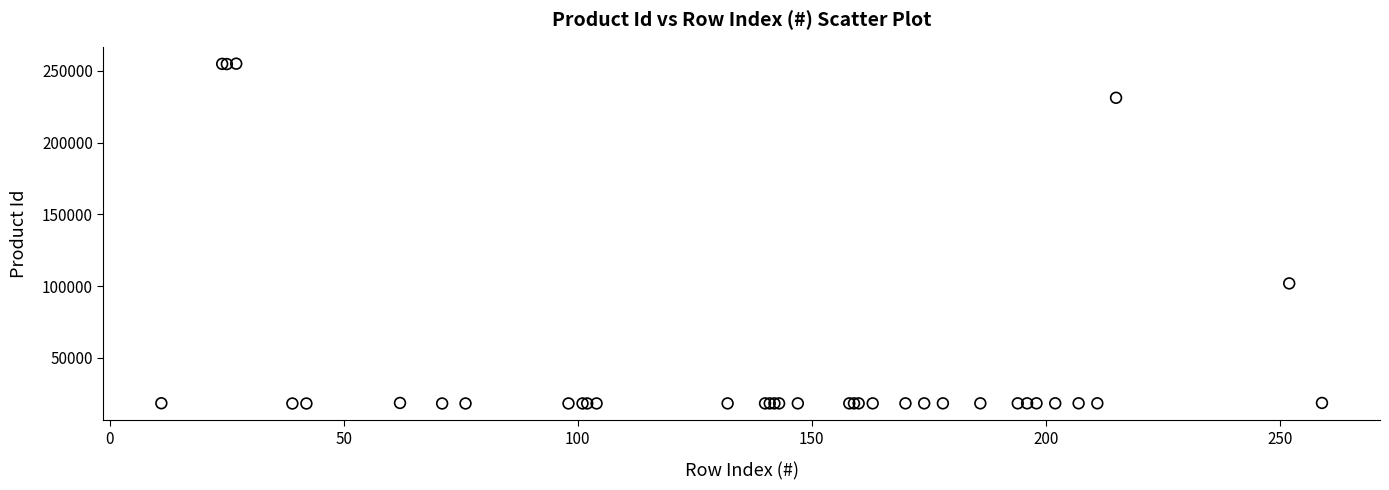

What Y value in the scatter plot is closest to 136658?

101951